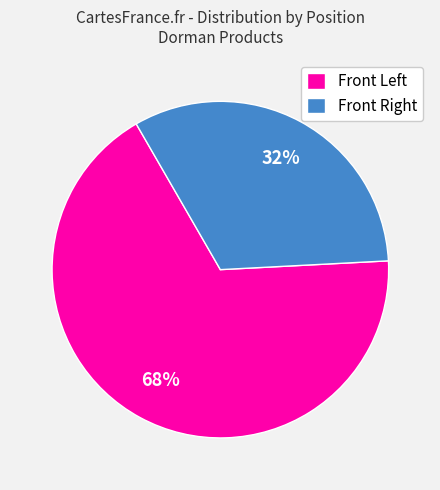

How many segments does this pie chart have?

2